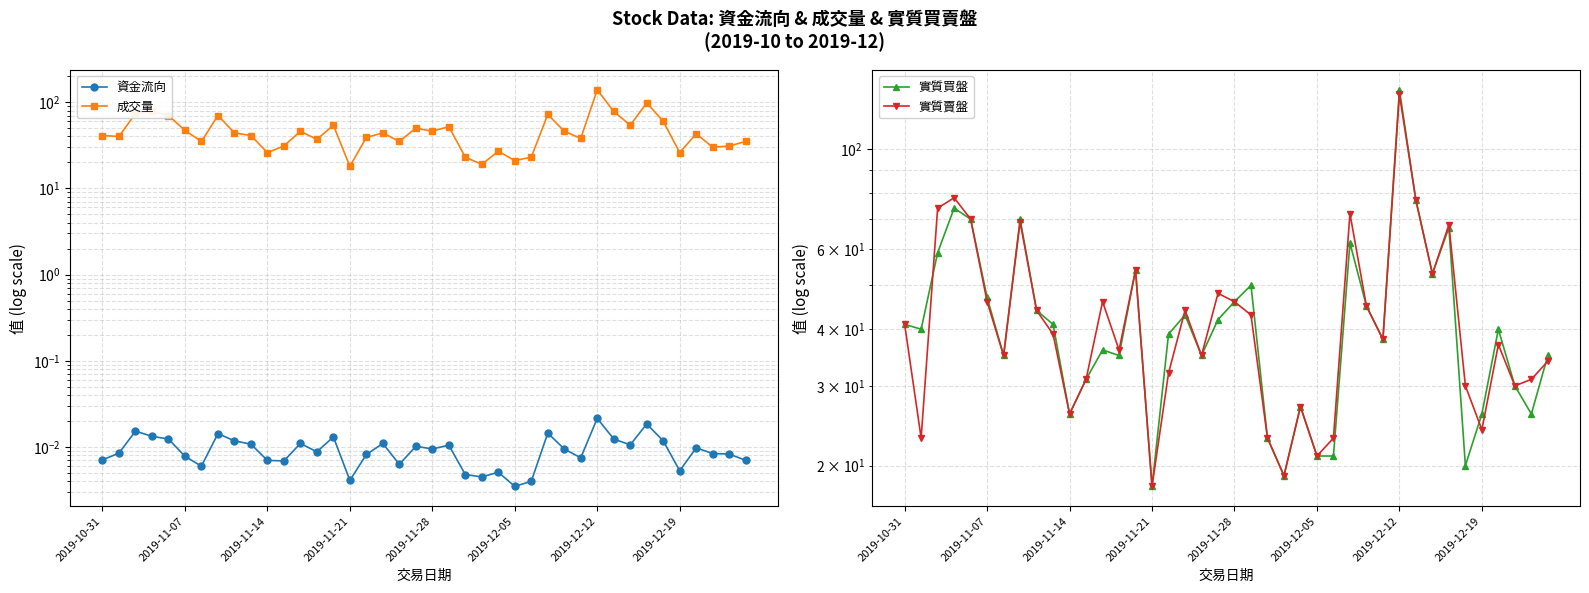

Between 12 and 27, which series saw the biggest shift?

成交量